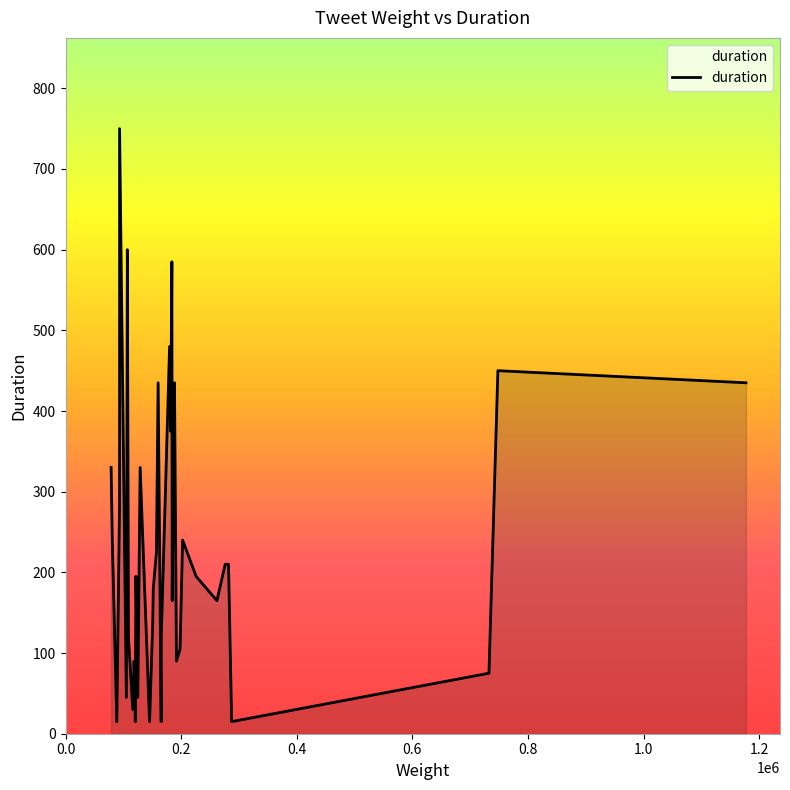

What is the difference between the maximum and minimum values?

735